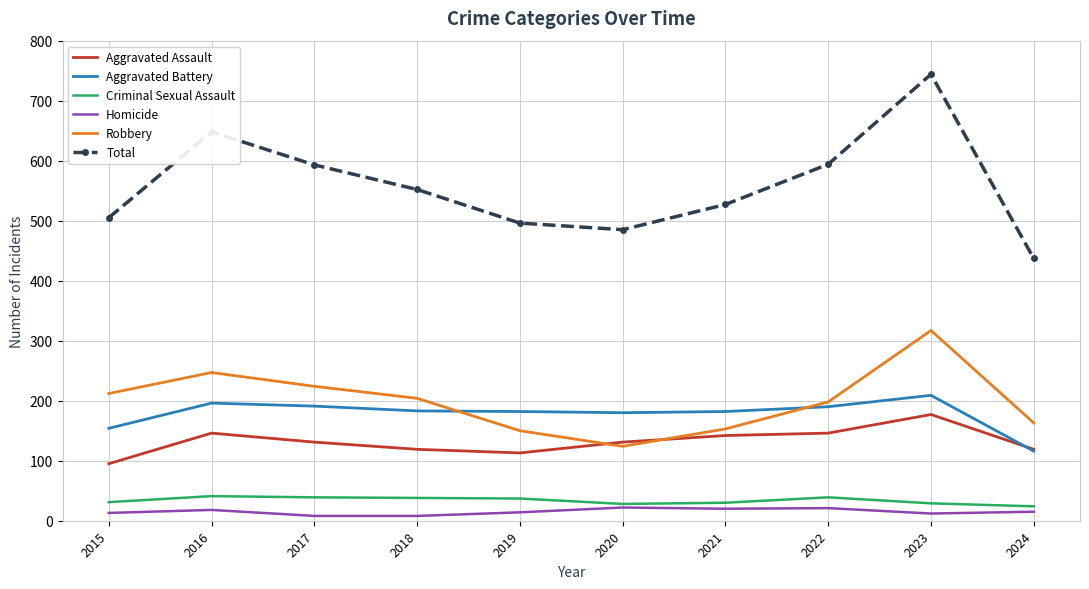

True or false: Total has more than 1 interior local peaks.

True